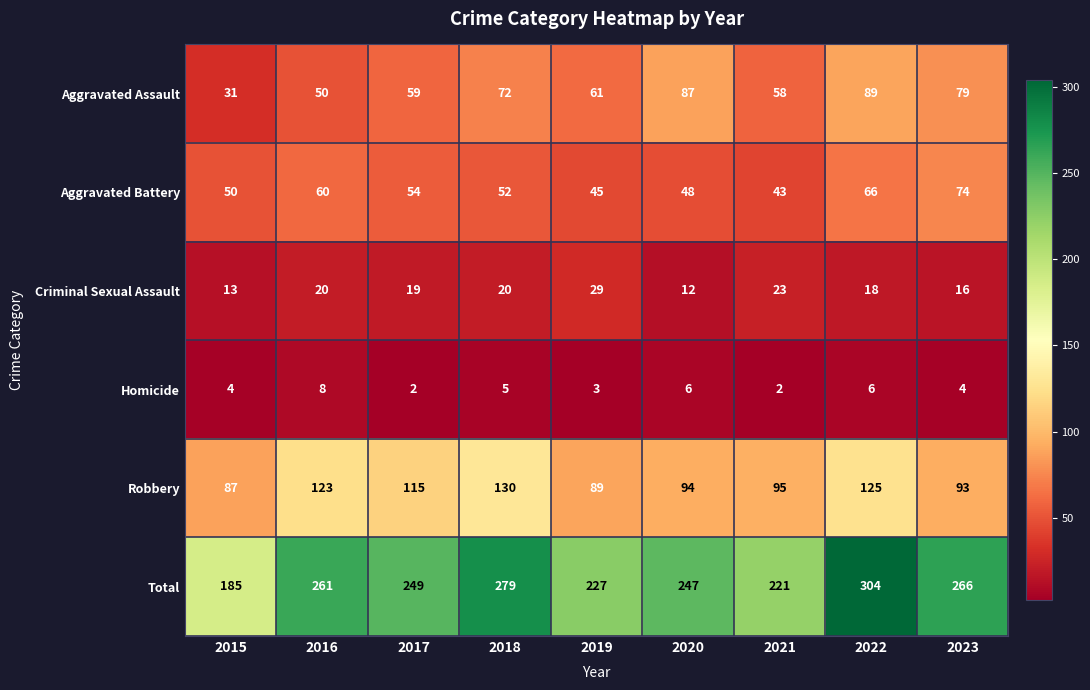

Which series has the largest range (max minus min)?

Total